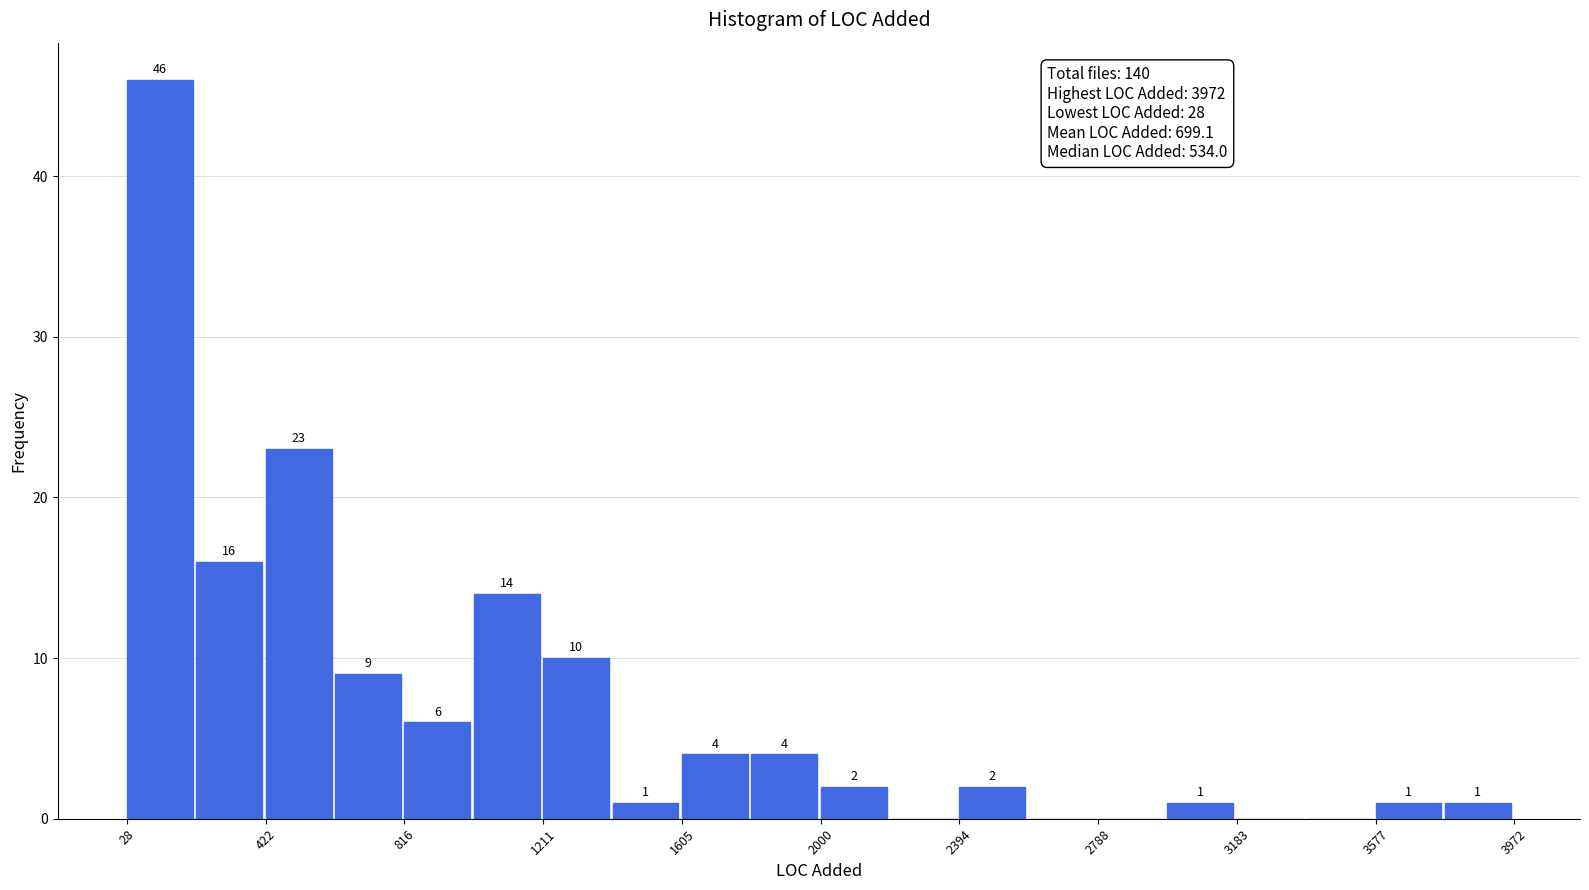

Around what value on the x-axis is the tallest bar? Give the approximate position of its centre, as read against the axis.

100